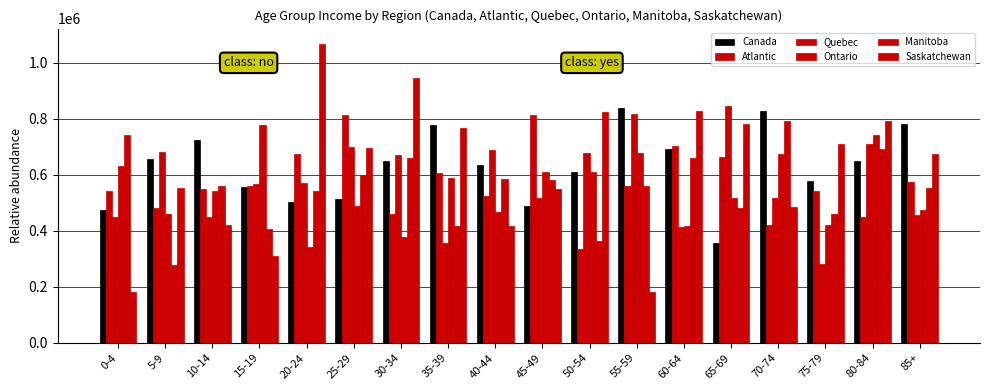

At how many categories does at least one series exceed 969570?

1